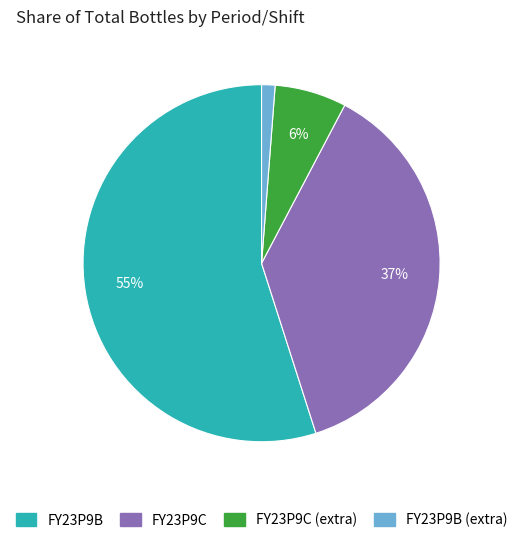

How many slices are in this pie chart?

4